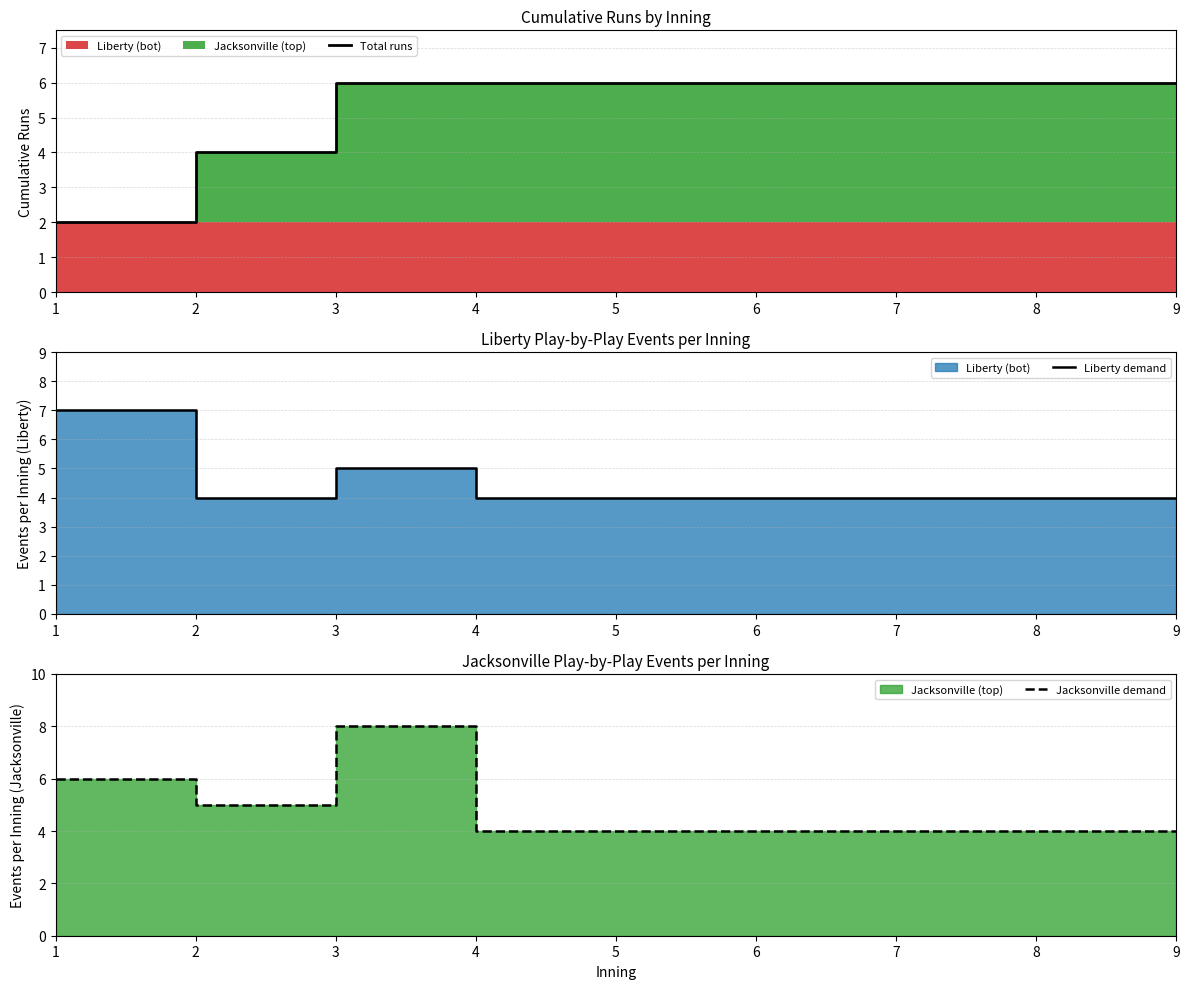

Is it true that Liberty demand equals 6 at 5?

False